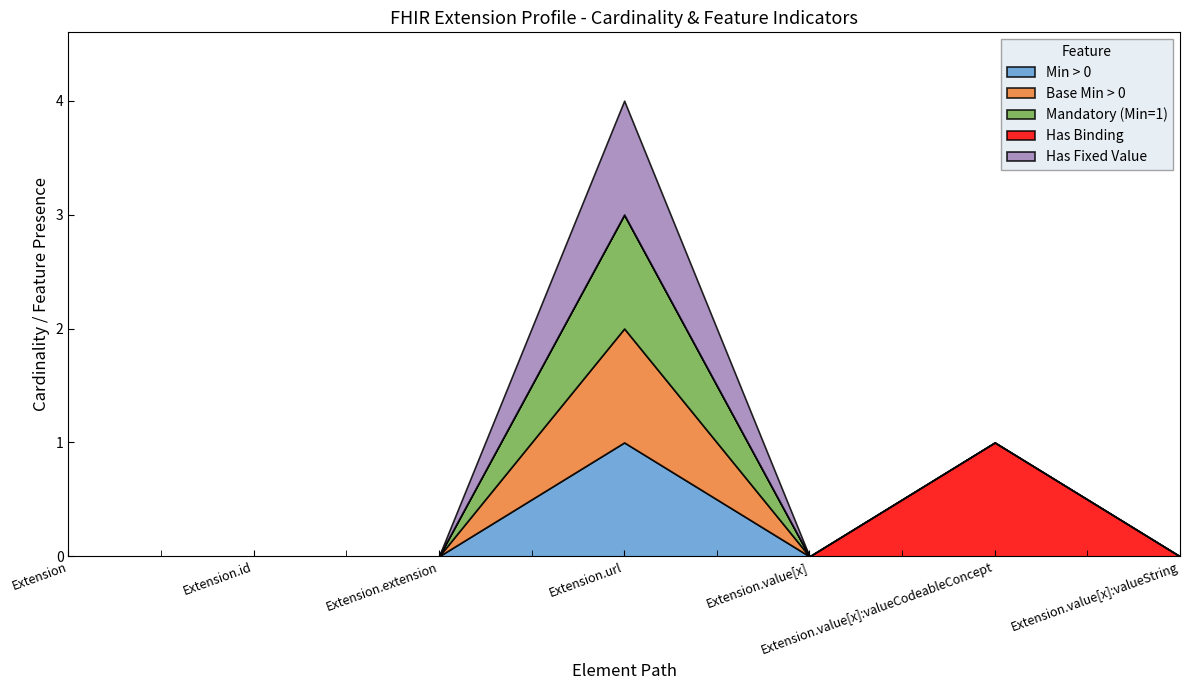

At which category is the sum across all series the highest?

Extension.url